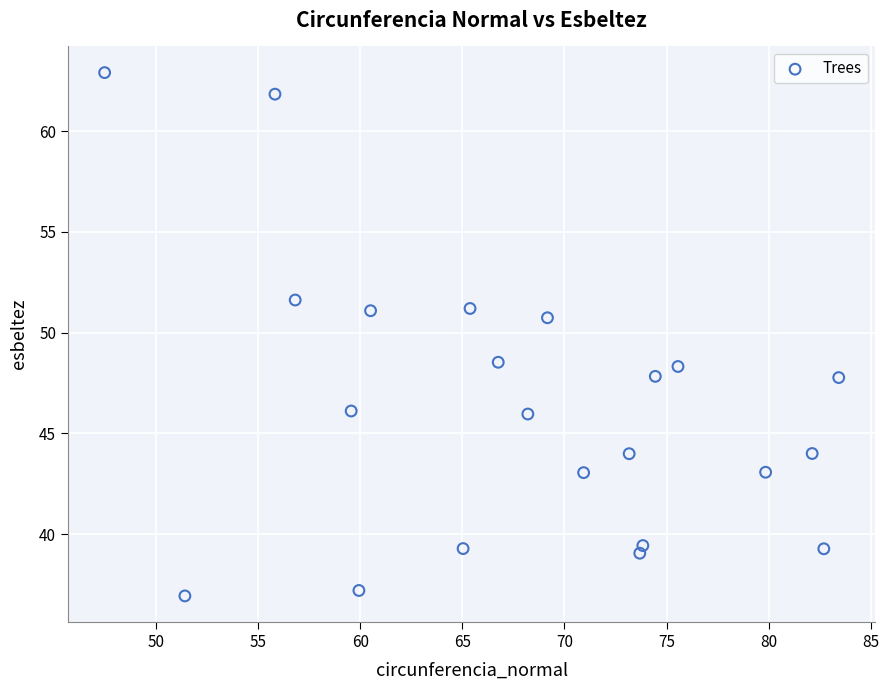

What is the range of X values (max minus min)?

35.9